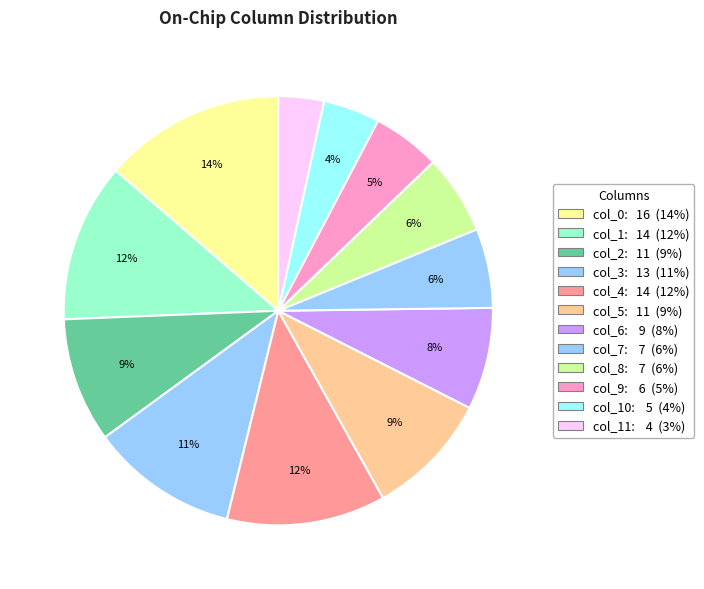

How many segments does this pie chart have?

12